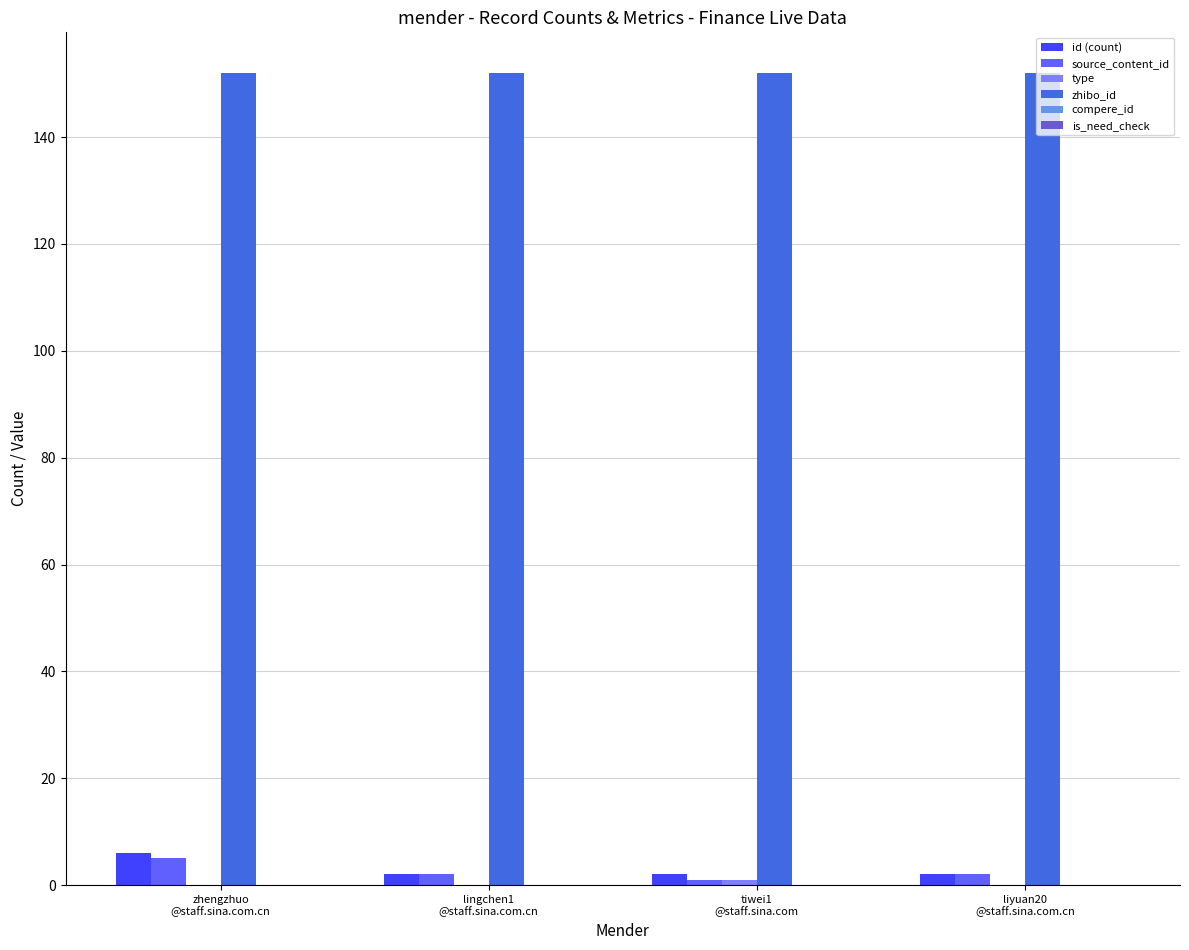

Reading left to right, what are all the values shown in this chart?

id (count): zhengzhuo
@staff.sina.com.cn=6	lingchen1
@staff.sina.com.cn=2	tiwei1
@staff.sina.com=2	liyuan20
@staff.sina.com.cn=2
source_content_id: zhengzhuo
@staff.sina.com.cn=5	lingchen1
@staff.sina.com.cn=2	tiwei1
@staff.sina.com=1	liyuan20
@staff.sina.com.cn=2
type: zhengzhuo
@staff.sina.com.cn=0	lingchen1
@staff.sina.com.cn=0	tiwei1
@staff.sina.com=1	liyuan20
@staff.sina.com.cn=0
zhibo_id: zhengzhuo
@staff.sina.com.cn=152	lingchen1
@staff.sina.com.cn=152	tiwei1
@staff.sina.com=152	liyuan20
@staff.sina.com.cn=152
compere_id: zhengzhuo
@staff.sina.com.cn=0	lingchen1
@staff.sina.com.cn=0	tiwei1
@staff.sina.com=0	liyuan20
@staff.sina.com.cn=0
is_need_check: zhengzhuo
@staff.sina.com.cn=0	lingchen1
@staff.sina.com.cn=0	tiwei1
@staff.sina.com=0	liyuan20
@staff.sina.com.cn=0